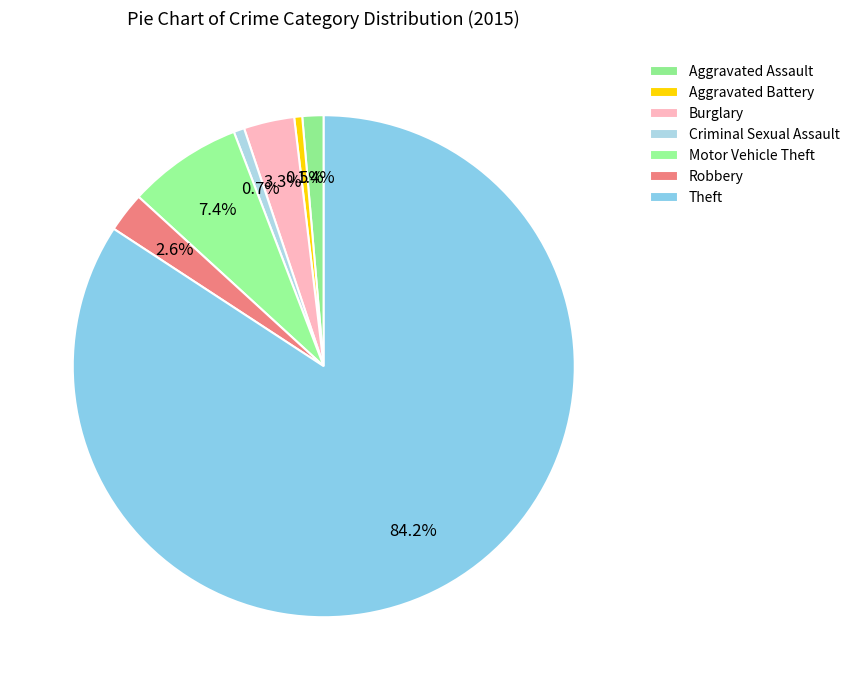

How many slices are in this pie chart?

7